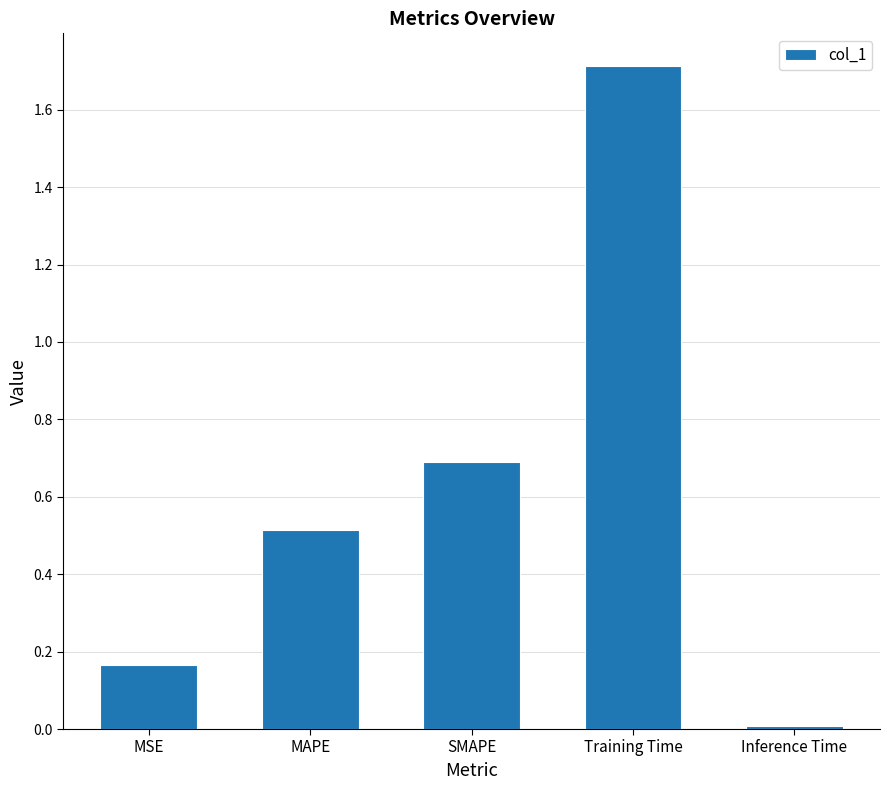

True or false: the data shows 0.3 at MAPE.

False